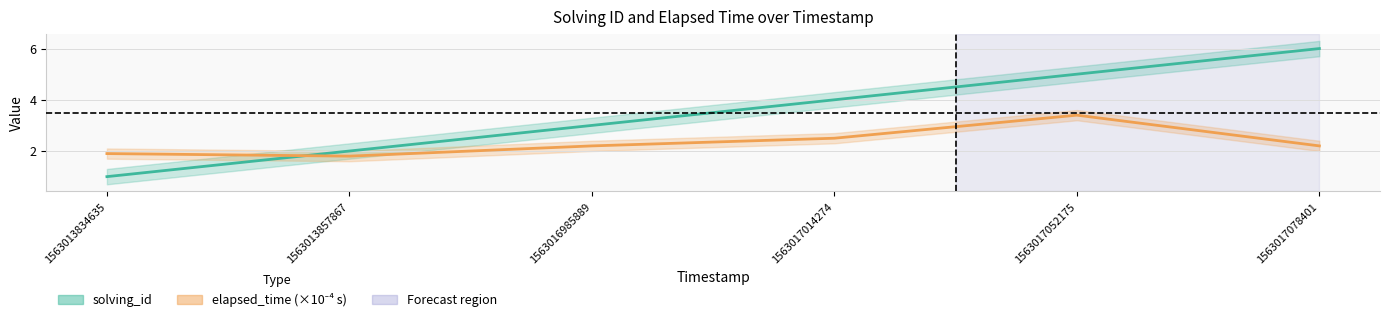

Between 1563017052175 and 1563017078401, which series saw the biggest shift?

elapsed_time (×10⁻⁴ s)